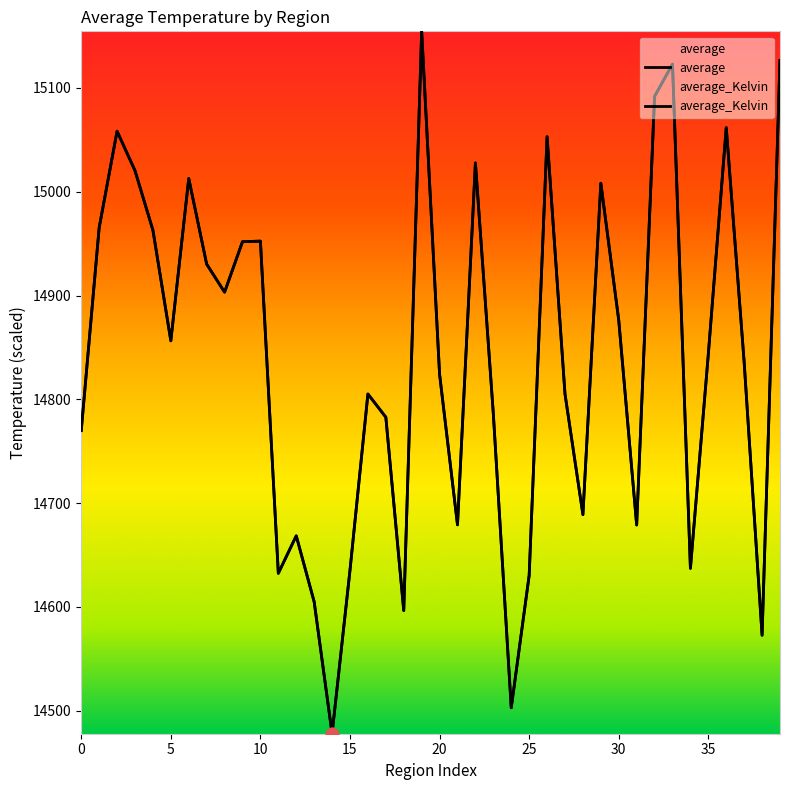

What are all the series names shown in the legend?

average, average_Kelvin